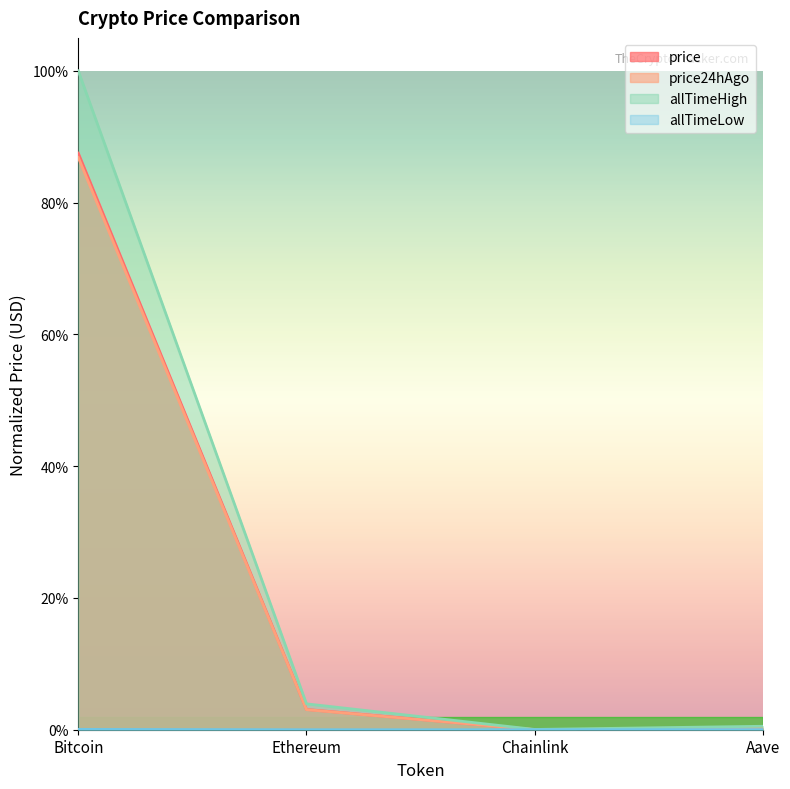

The value of allTimeLow at Chainlink is 0.0. True or false?

True